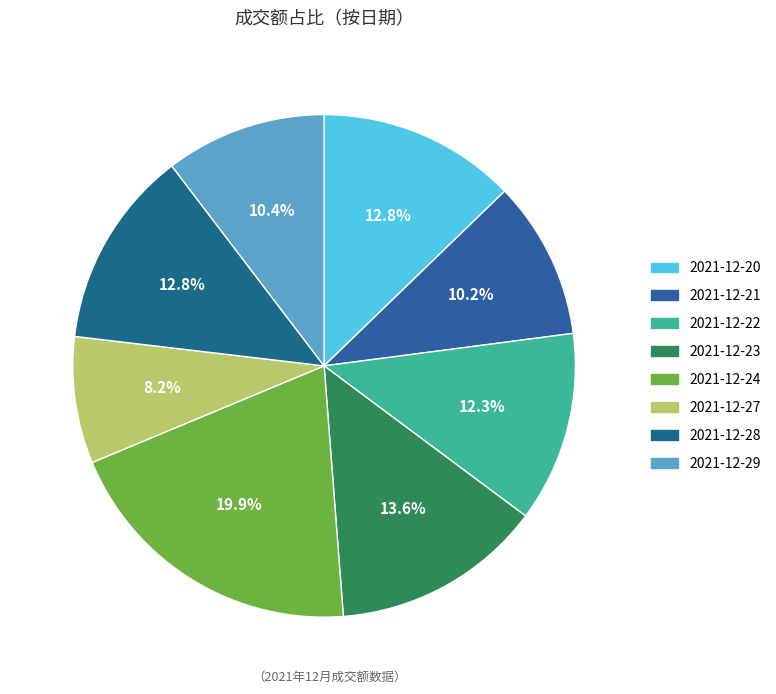

Which slice is the smallest?

2021-12-27